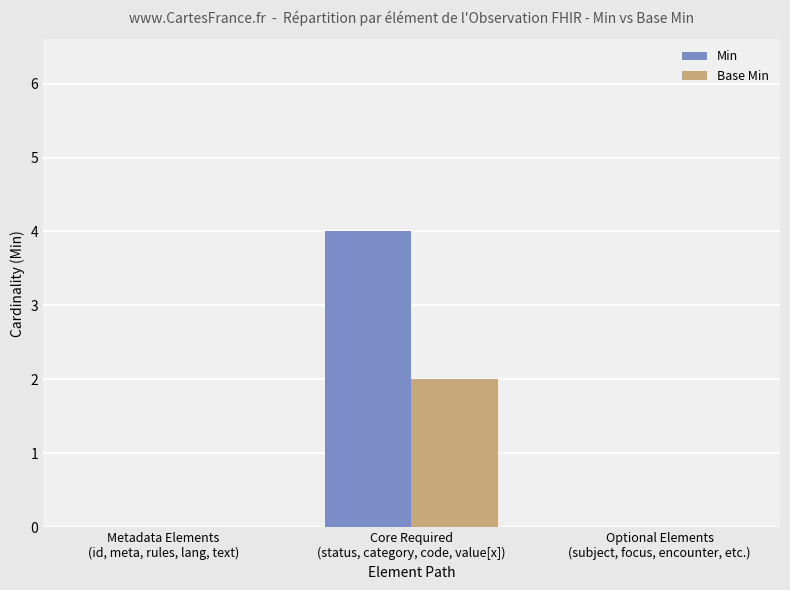

The Base Min series shows 0 at Optional Elements
(subject, focus, encounter, etc.). True or false?

True